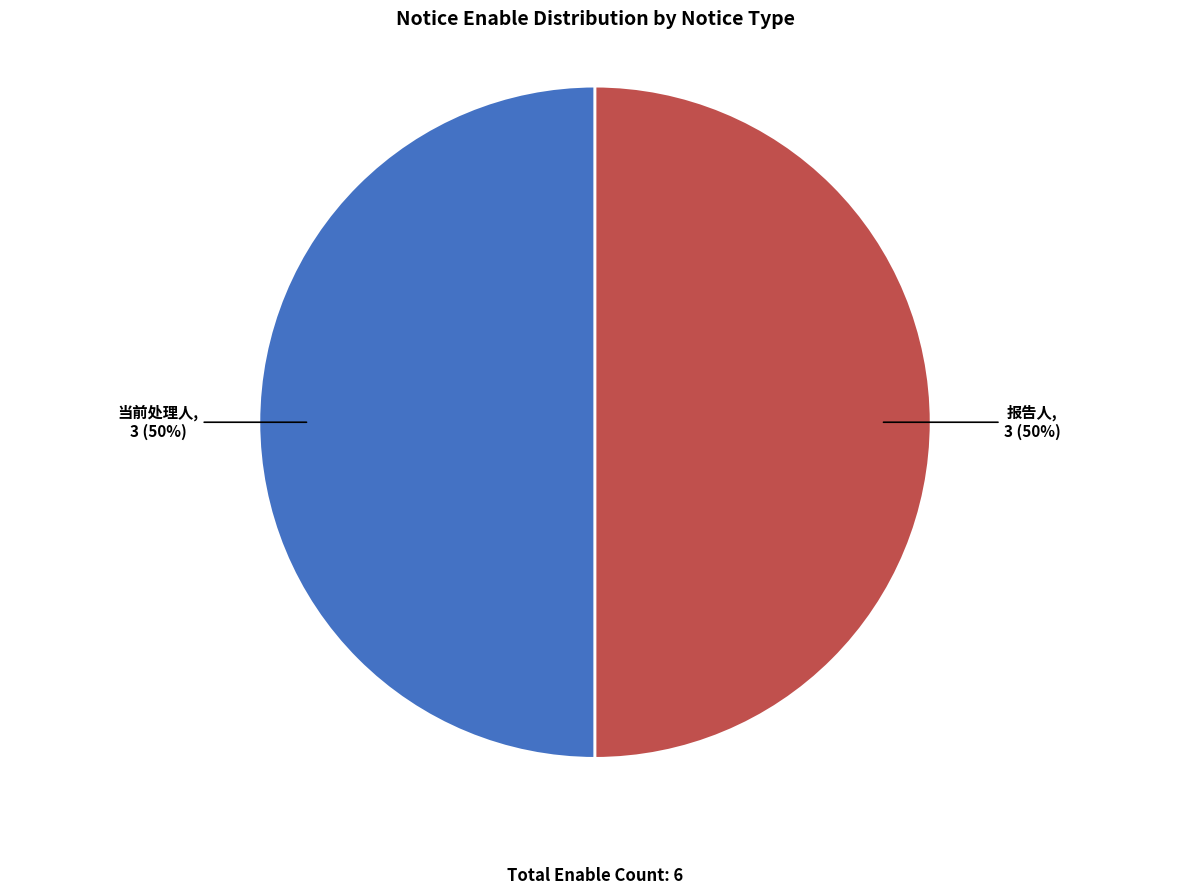

Approximately how many times larger is the value at 报告人 compared to 当前处理人?

1.0